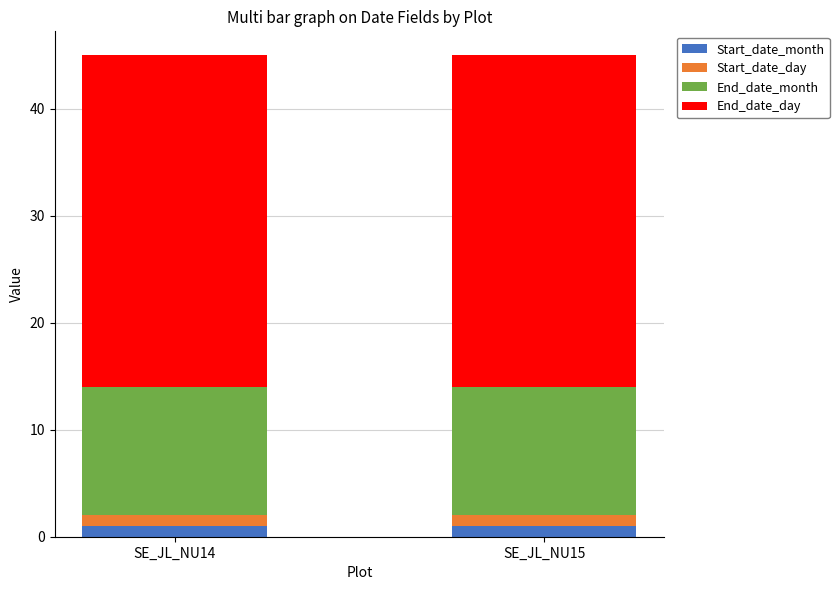

What is the total value across all series at SE_JL_NU15?

45